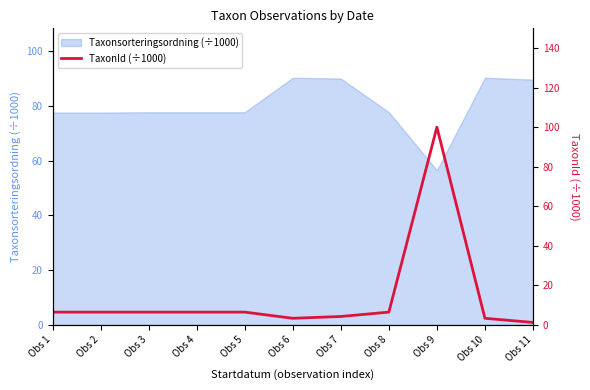

How many lines are shown in the chart?

1